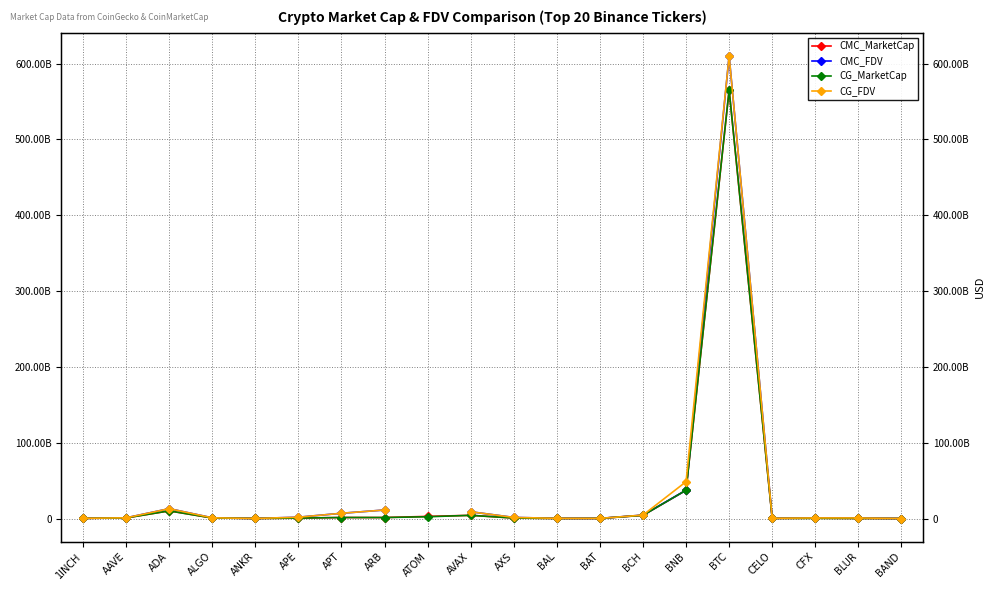

Between CELO and ARB, which is larger?

ARB